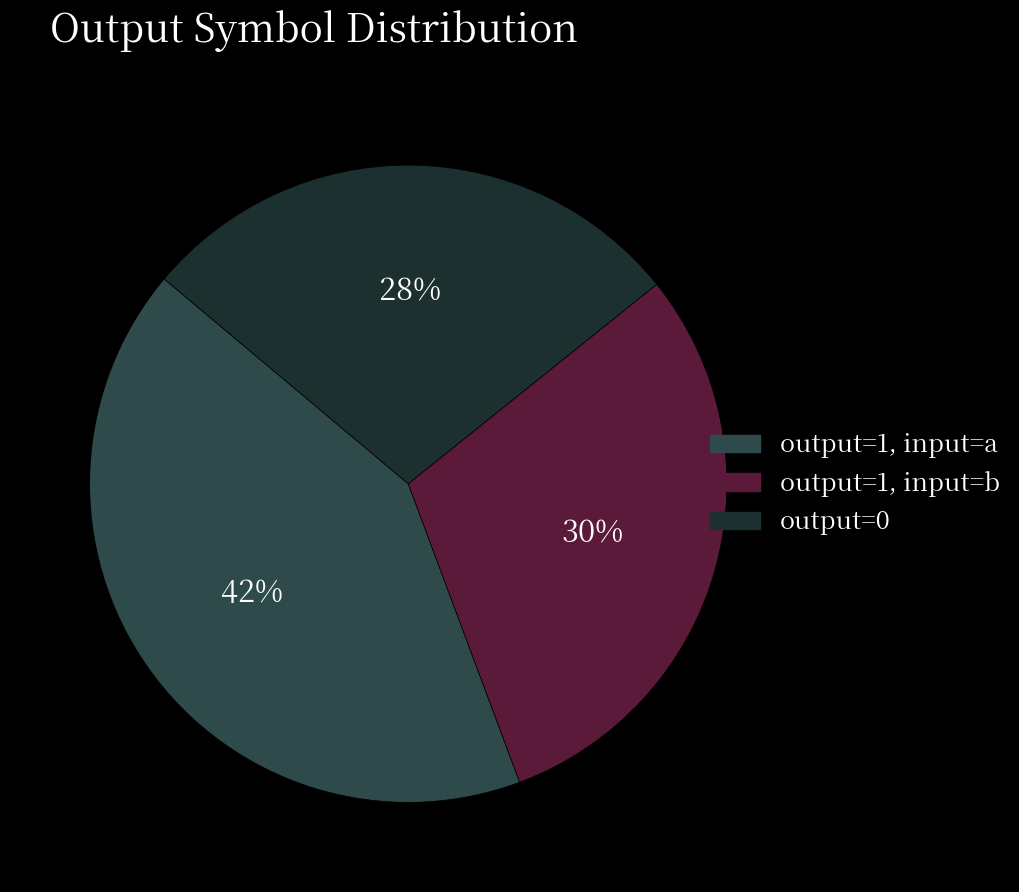

To the nearest percent, what is the difference between the largest and smallest slice percentages?

14%